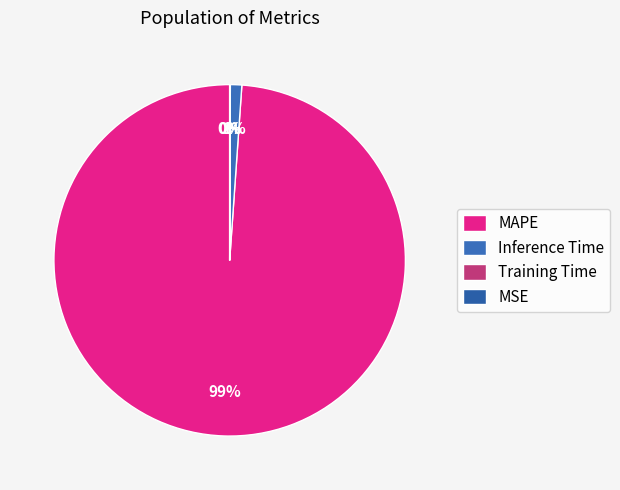

To the nearest percent, what is the combined percentage of MAPE and Training Time?

99%